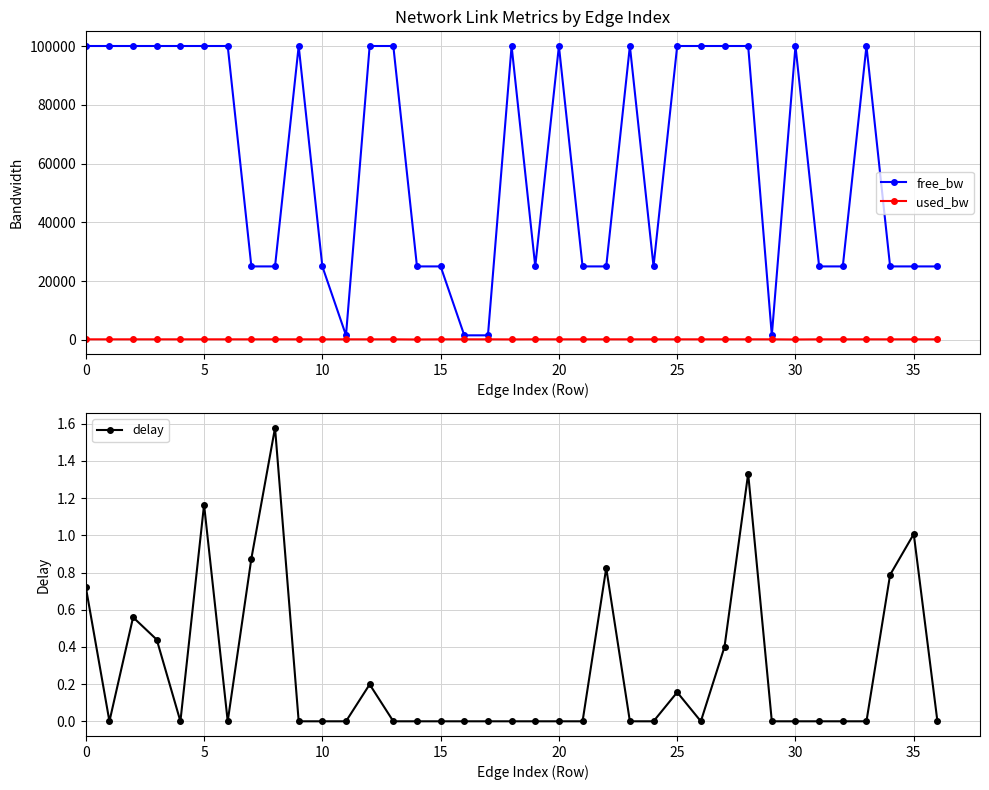

At which category is the sum across all series the highest?

28